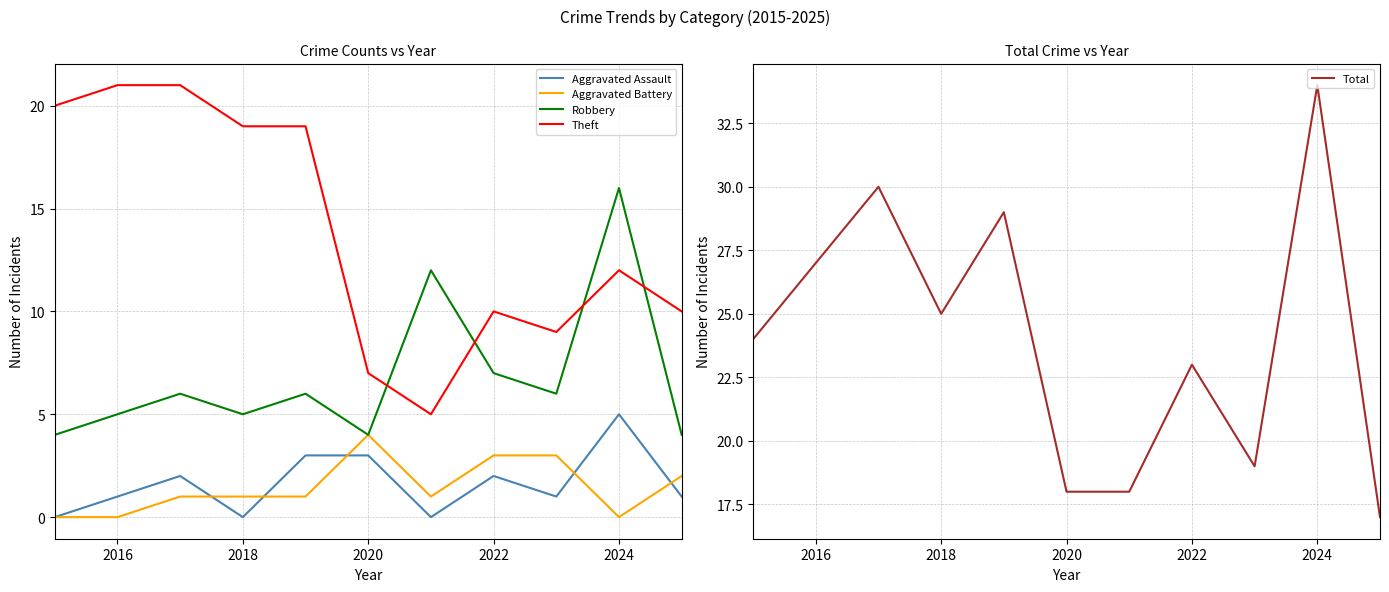

True or false: Aggravated Battery and Theft cross at least once.

False